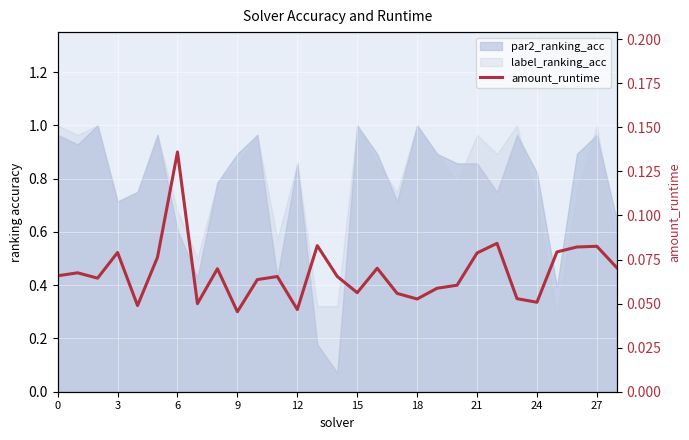

How many values are between 0 and 1?

29